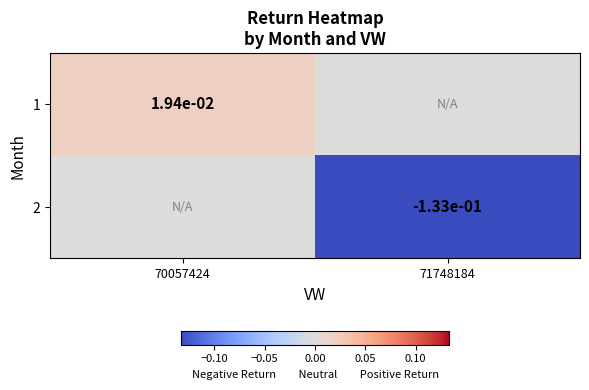

Which label corresponds to the largest value in the chart?

70057424